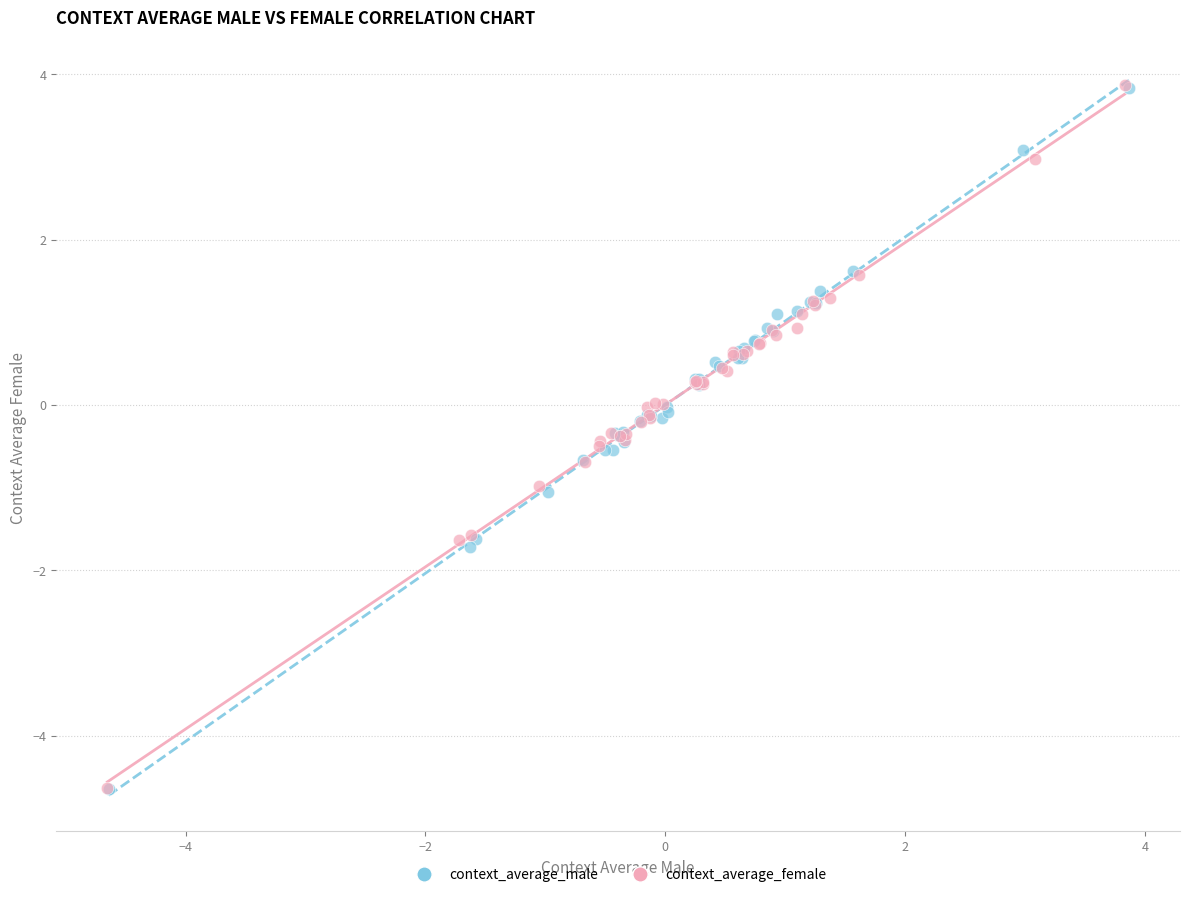

Which series has the largest Y range (max minus min)?

context_average_female